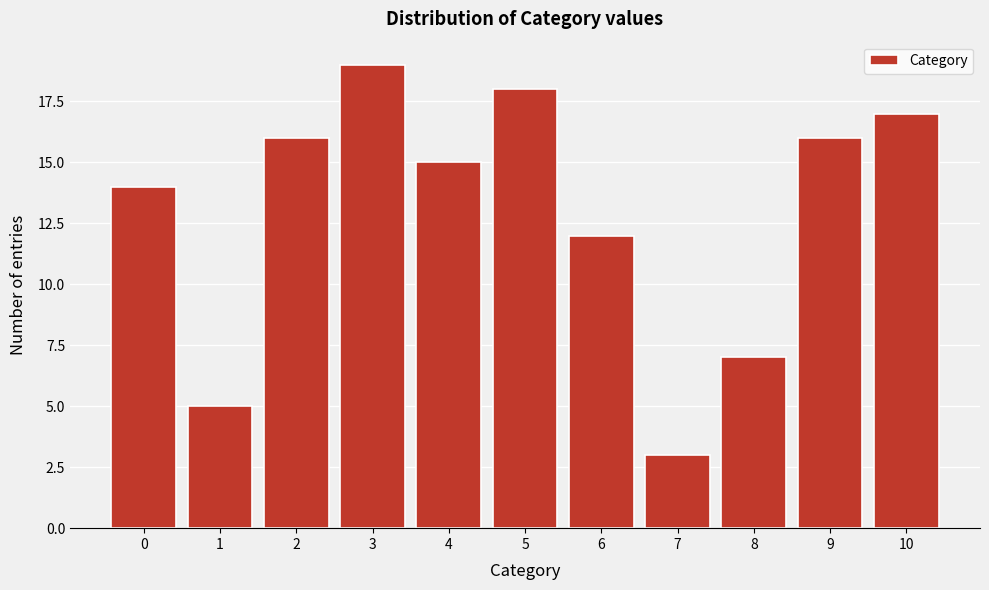

Reading left to right, what are all the values shown in this chart?

0=14	1=5	2=16	3=19	4=15	5=18	6=12	7=3	8=7	9=16	10=17